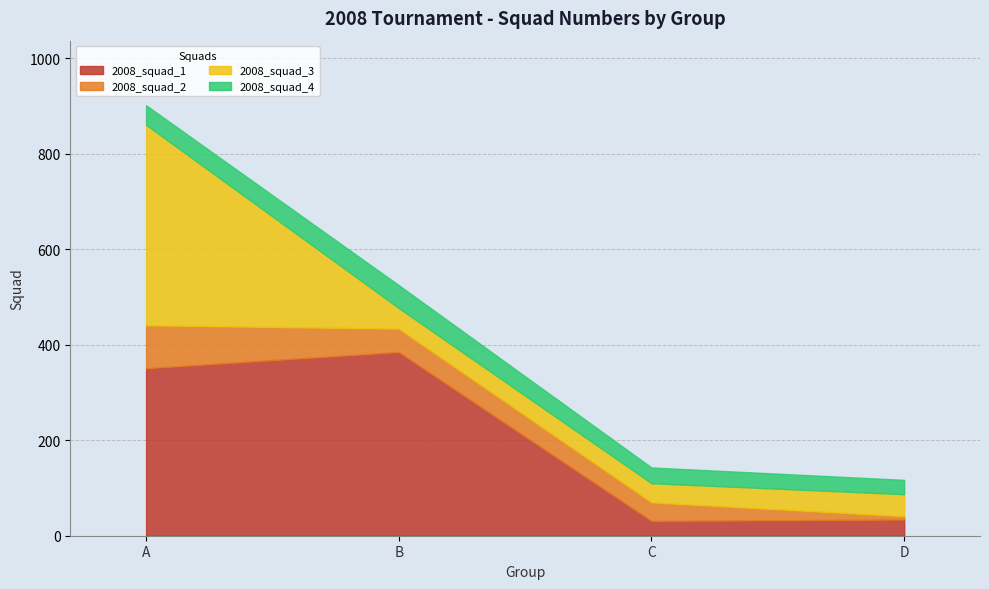

Which series has the largest range (max minus min)?

2008_squad_3